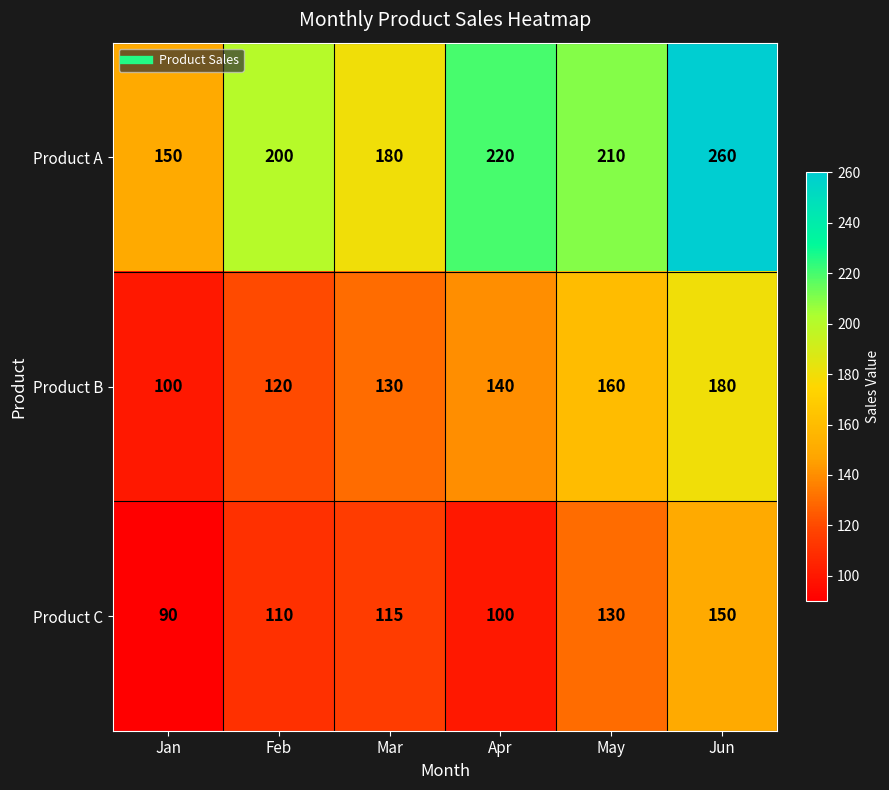

At which category is the sum across all series the highest?

Jun